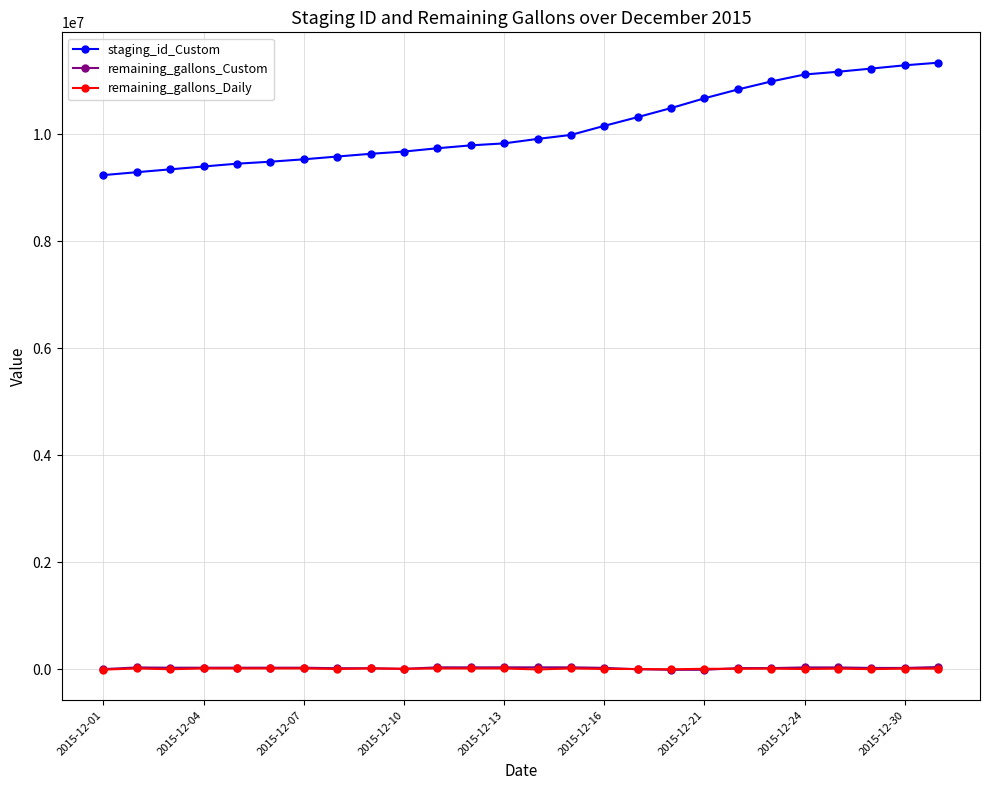

Which series has the largest total across all categories?

staging_id_Custom